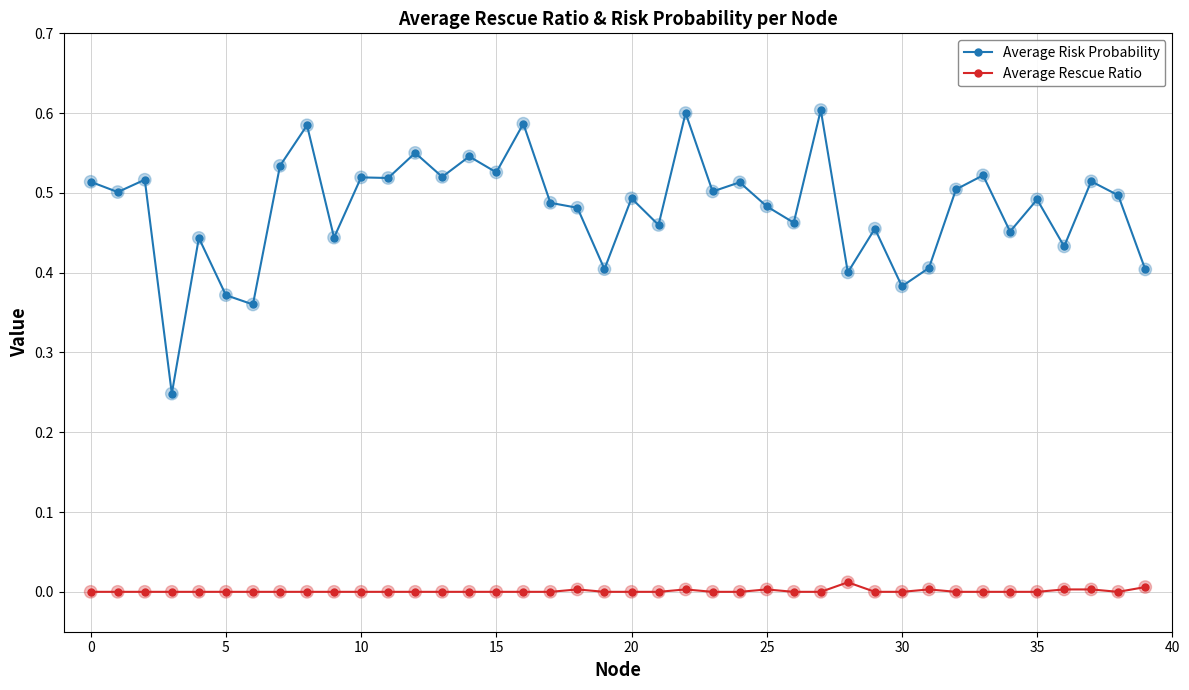

Which series has the largest total across all categories?

Average Risk Probability